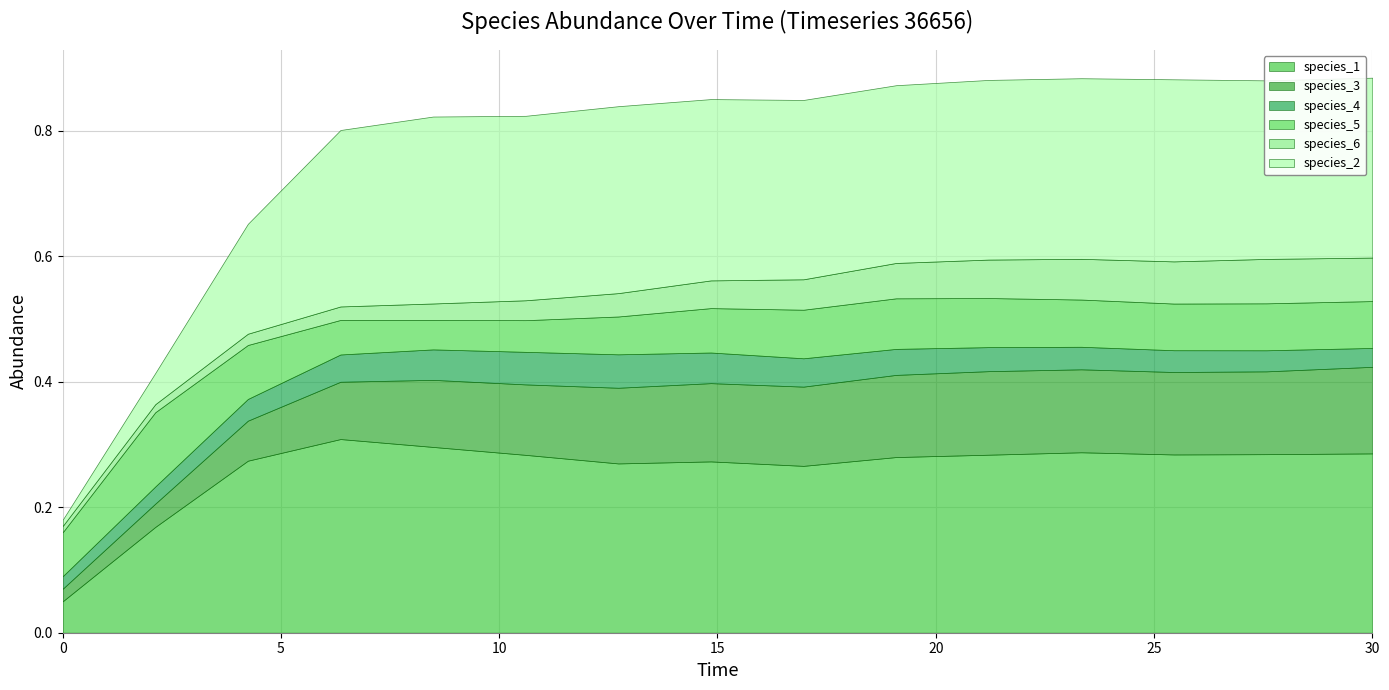

Reading left to right, list all the values displayed in this chart.

species_1: 0.0=0.1	2.121212121212121=0.2	4.242424242424242=0.3	6.363636363636364=0.3	8.484848484848484=0.3	10.606060606060606=0.3	12.727272727272728=0.3	14.84848484848485=0.3	16.96969696969697=0.3	19.09090909090909=0.3	21.21212121212121=0.3	23.333333333333336=0.3	25.454545454545457=0.3	27.575757575757574=0.3	30.0=0.3
species_3: 0.0=0.0	2.121212121212121=0.0	4.242424242424242=0.1	6.363636363636364=0.1	8.484848484848484=0.1	10.606060606060606=0.1	12.727272727272728=0.1	14.84848484848485=0.1	16.96969696969697=0.1	19.09090909090909=0.1	21.21212121212121=0.1	23.333333333333336=0.1	25.454545454545457=0.1	27.575757575757574=0.1	30.0=0.1
species_4: 0.0=0.0	2.121212121212121=0.0	4.242424242424242=0.0	6.363636363636364=0.0	8.484848484848484=0.0	10.606060606060606=0.1	12.727272727272728=0.1	14.84848484848485=0.0	16.96969696969697=0.0	19.09090909090909=0.0	21.21212121212121=0.0	23.333333333333336=0.0	25.454545454545457=0.0	27.575757575757574=0.0	30.0=0.0
species_5: 0.0=0.1	2.121212121212121=0.1	4.242424242424242=0.1	6.363636363636364=0.1	8.484848484848484=0.0	10.606060606060606=0.1	12.727272727272728=0.1	14.84848484848485=0.1	16.96969696969697=0.1	19.09090909090909=0.1	21.21212121212121=0.1	23.333333333333336=0.1	25.454545454545457=0.1	27.575757575757574=0.1	30.0=0.1
species_6: 0.0=0.0	2.121212121212121=0.0	4.242424242424242=0.0	6.363636363636364=0.0	8.484848484848484=0.0	10.606060606060606=0.0	12.727272727272728=0.0	14.84848484848485=0.0	16.96969696969697=0.0	19.09090909090909=0.1	21.21212121212121=0.1	23.333333333333336=0.1	25.454545454545457=0.1	27.575757575757574=0.1	30.0=0.1
species_2: 0.0=0.0	2.121212121212121=0.0	4.242424242424242=0.2	6.363636363636364=0.3	8.484848484848484=0.3	10.606060606060606=0.3	12.727272727272728=0.3	14.84848484848485=0.3	16.96969696969697=0.3	19.09090909090909=0.3	21.21212121212121=0.3	23.333333333333336=0.3	25.454545454545457=0.3	27.575757575757574=0.3	30.0=0.3